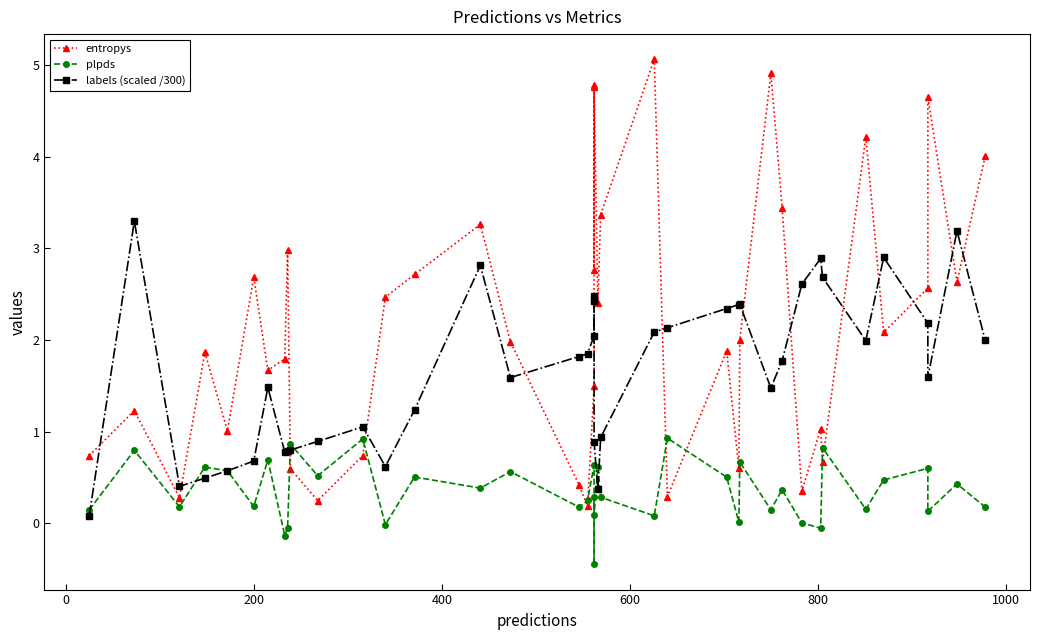

Reading left to right, what are all the values shown in this chart?

entropys: 0.7	1.2	0.3	1.9	1.0	2.7	1.7	1.8	3.0	0.6	0.2	0.7	2.5	2.7	3.3	2.0	0.4	0.2	1.5	4.8	2.8	4.8	2.4	3.4	5.1	0.3	1.9	0.6	2.0	4.9	3.4	0.3	1.0	0.7	4.2	2.1	2.6	4.6	2.6	4.0
plpds: 0.1	0.8	0.2	0.6	0.6	0.2	0.7	-0.1	-0.0	0.9	0.5	0.9	-0.0	0.5	0.4	0.6	0.2	0.3	0.6	-0.4	0.3	0.1	0.6	0.3	0.1	0.9	0.5	0.0	0.7	0.1	0.4	0.0	-0.1	0.8	0.2	0.5	0.6	0.1	0.4	0.2
labels (scaled /300): 0.1	3.3	0.4	0.5	0.6	0.7	1.5	0.8	0.8	0.8	0.9	1.1	0.6	1.2	2.8	1.6	1.8	1.9	2.0	2.5	2.4	0.9	0.4	0.9	2.1	2.1	2.3	2.4	2.4	1.5	1.8	2.6	2.9	2.7	2.0	2.9	2.2	1.6	3.2	2.0